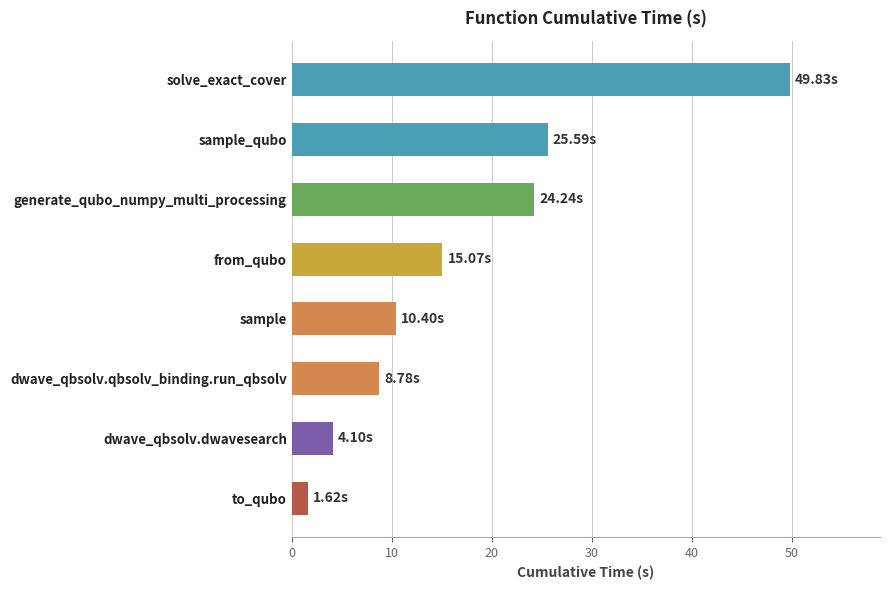

What is the average value?

17.5